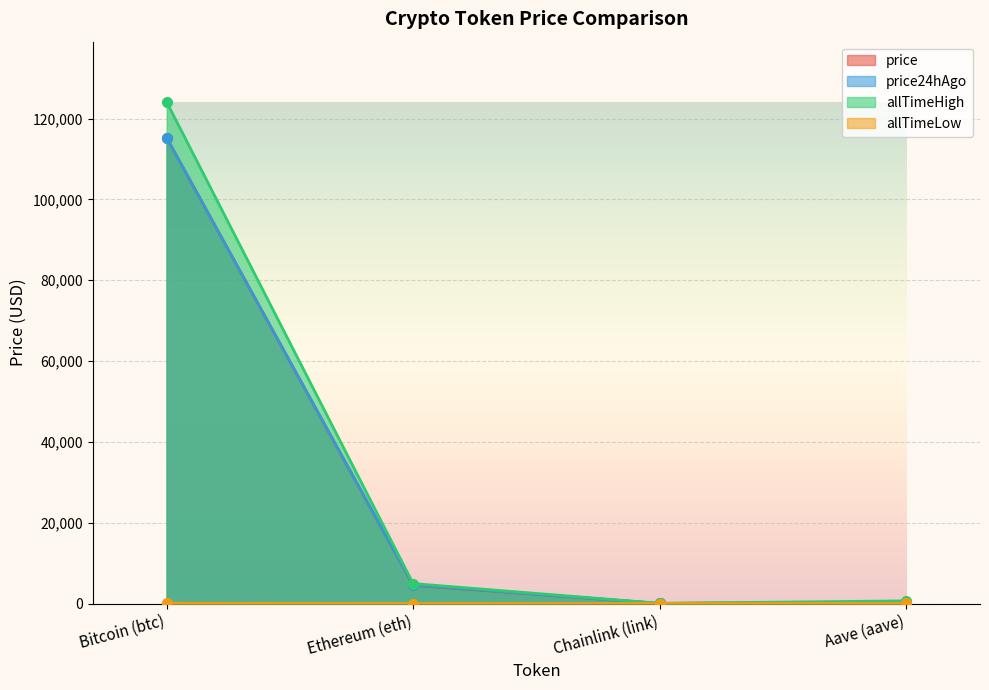

What position from the right is Bitcoin (btc)?

4